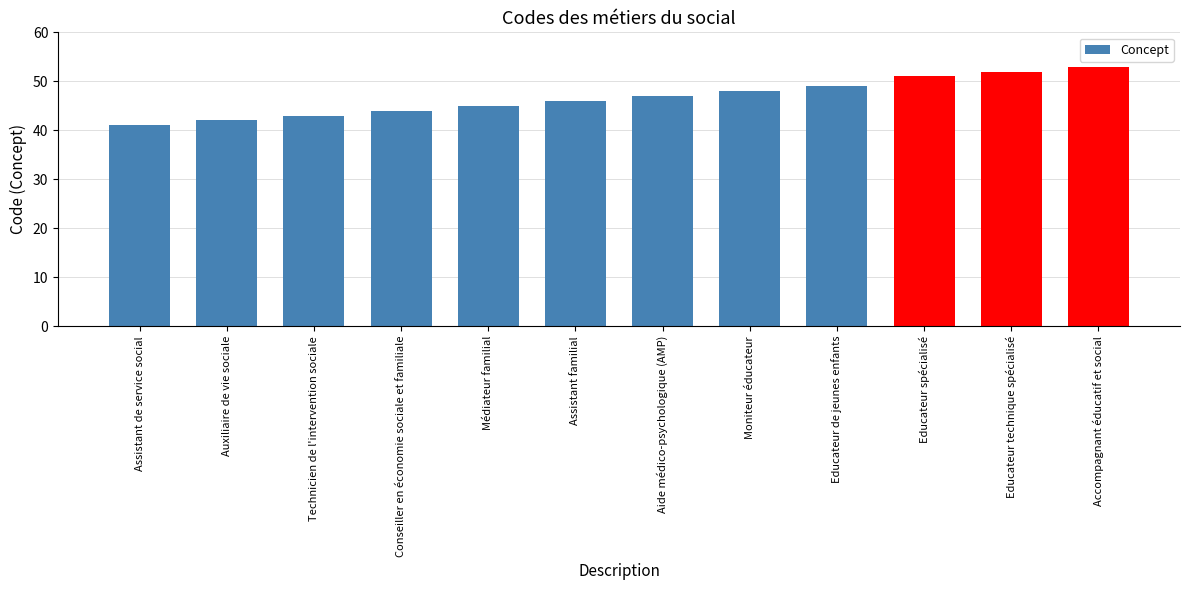

How many bars are there in total?

12